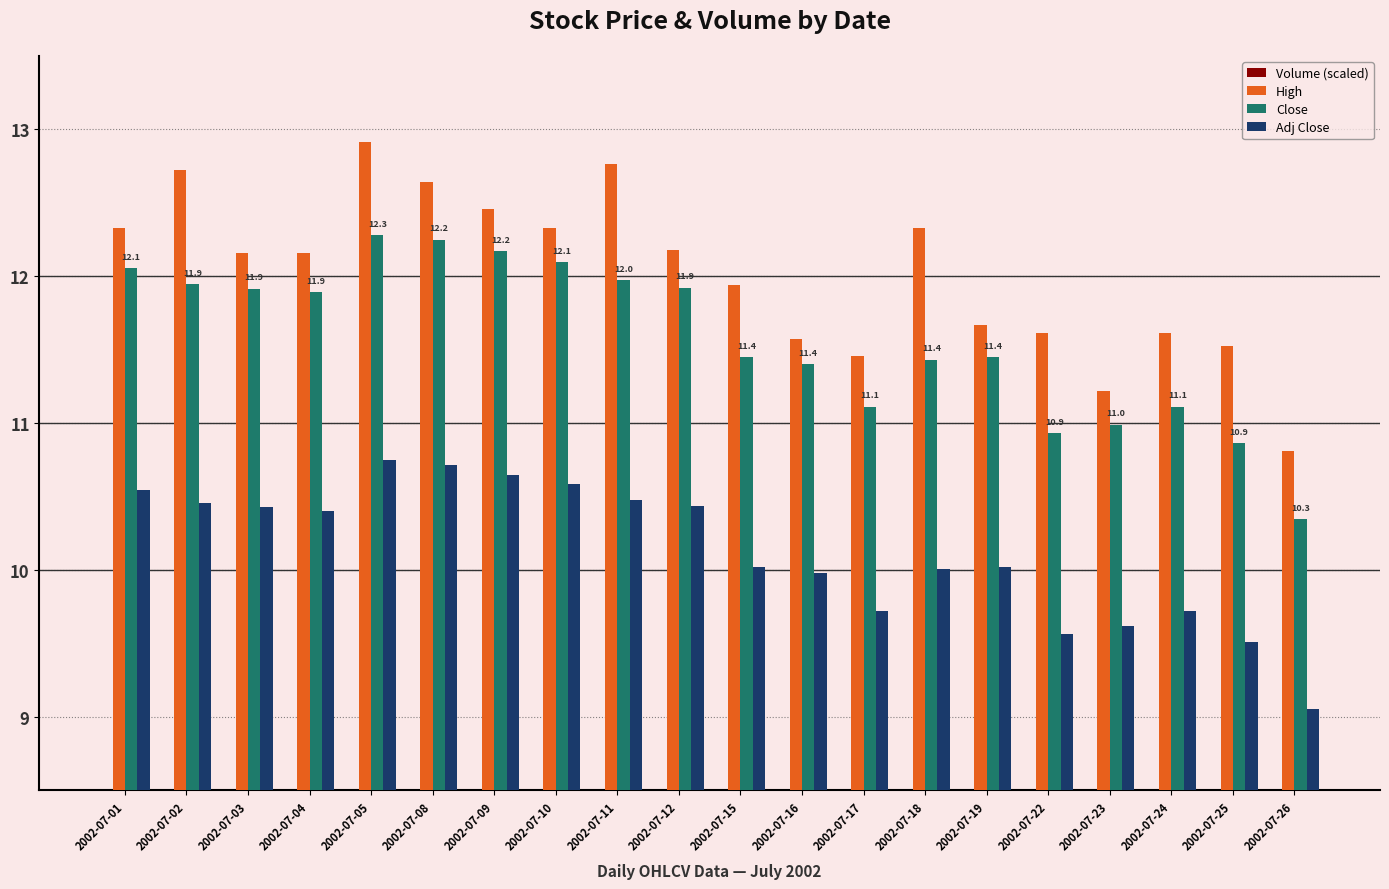

At 2002-07-05, list the series in order from smallest to largest.

Volume (scaled), Adj Close, Close, High